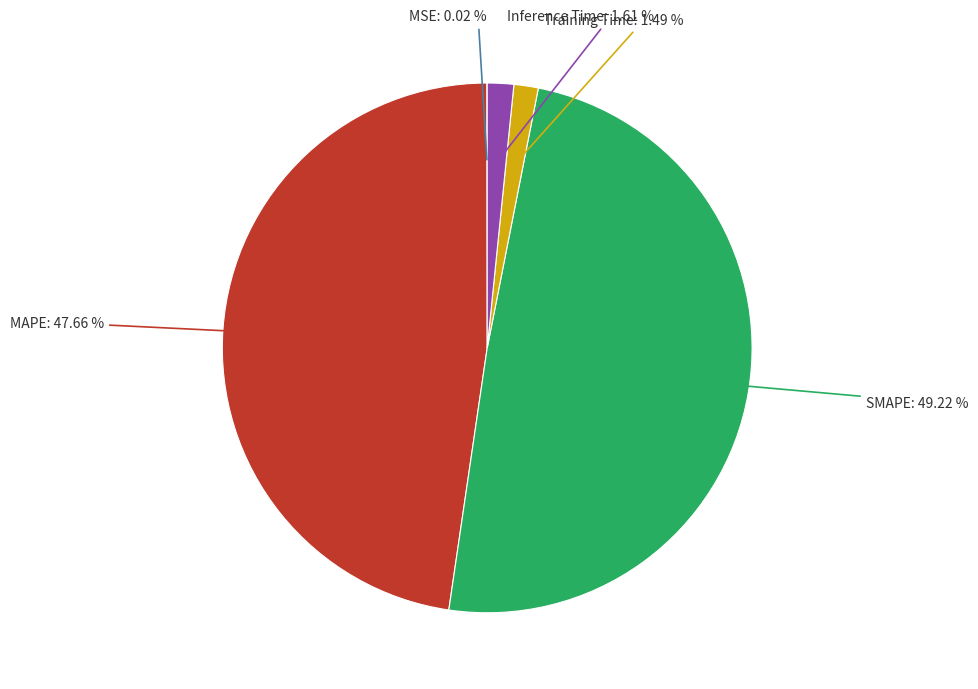

Is there any slice that represents more than half of the pie?

No